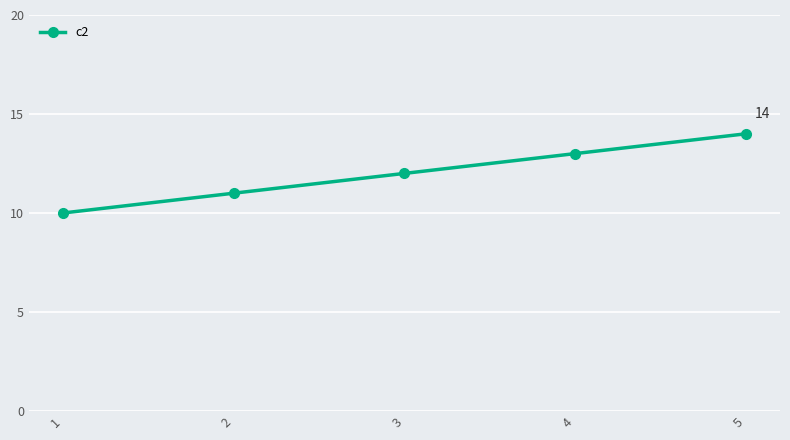

Reading right to left, transcribe all the data shown in this chart.

14	13	12	11	10